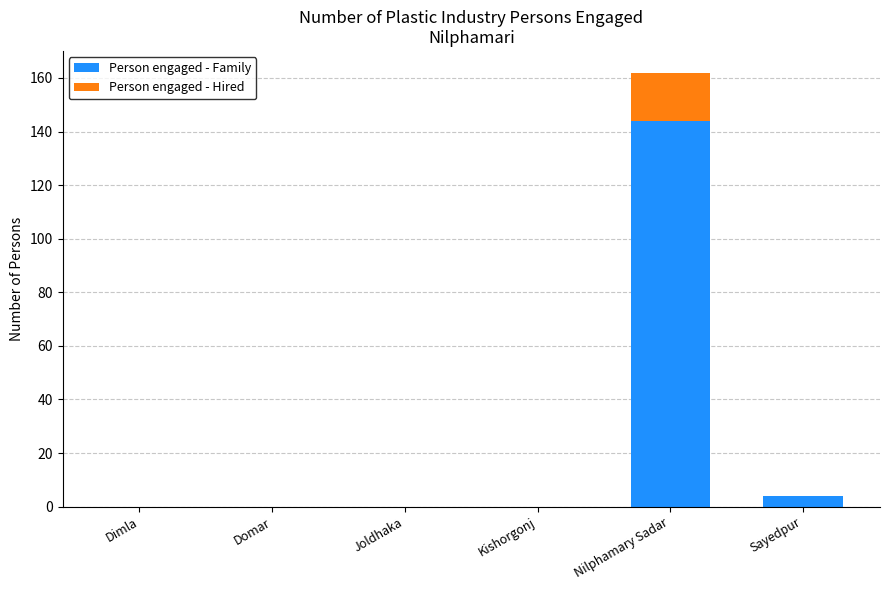

What is the total value across all series at Nilphamary Sadar?

162